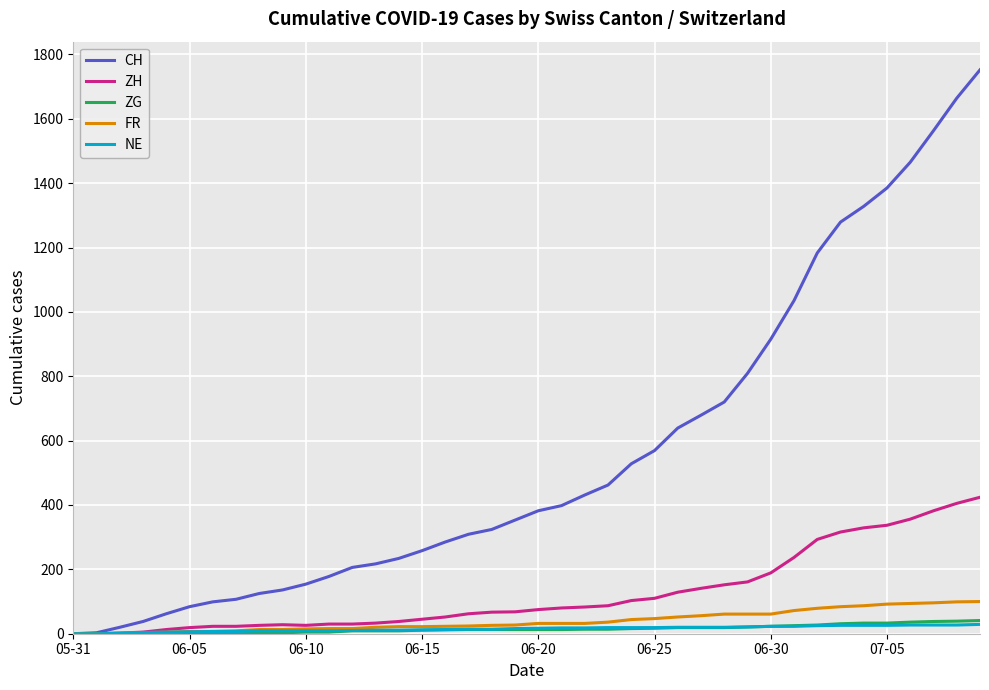

What is the greatest value displayed?

1752